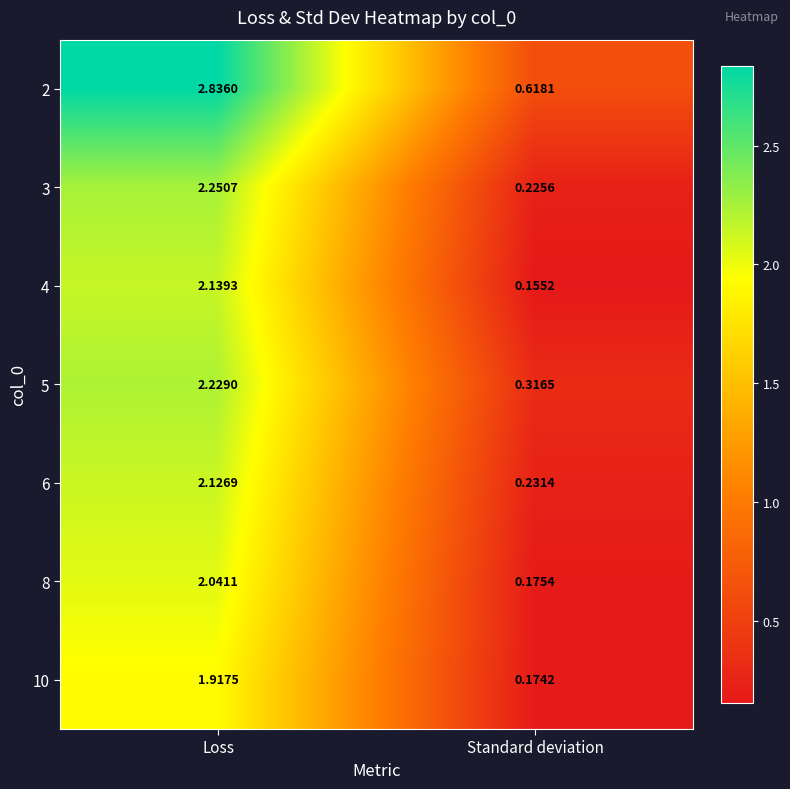

At which category is the sum across all series the highest?

Loss